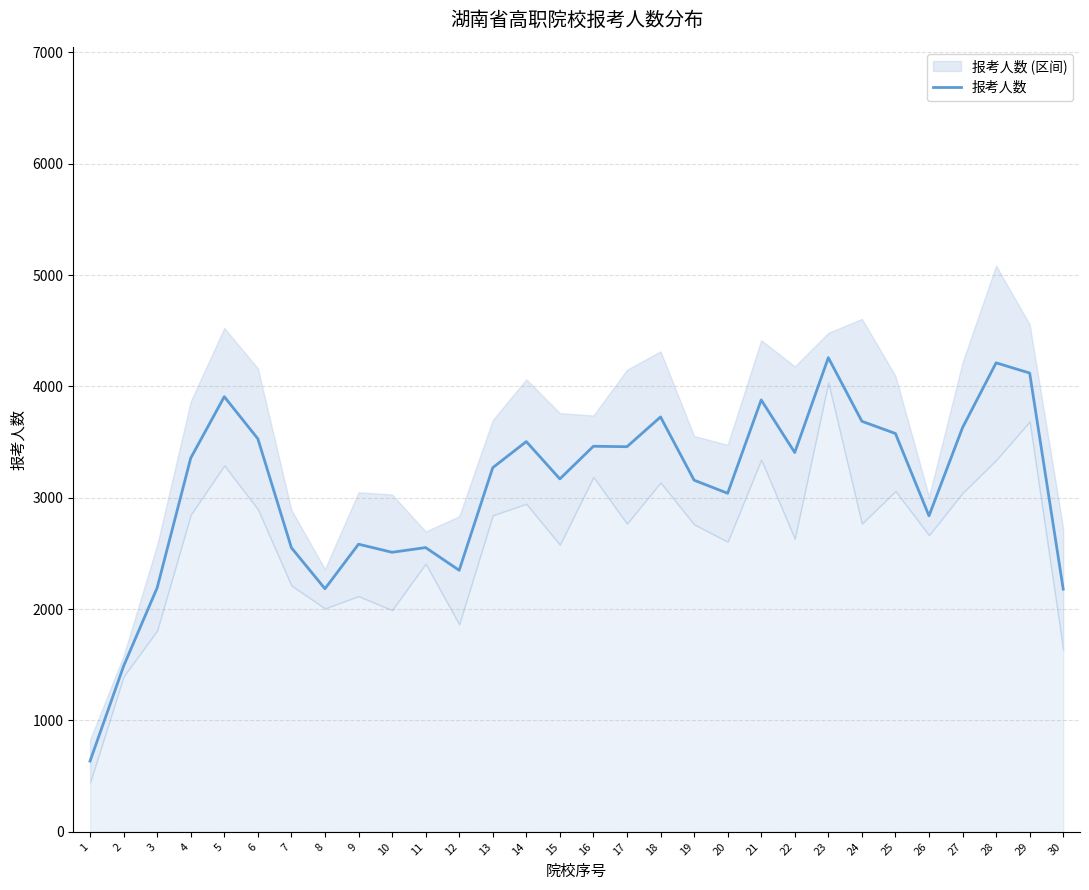

The chart shows a value of 523.2 at 8. True or false?

False